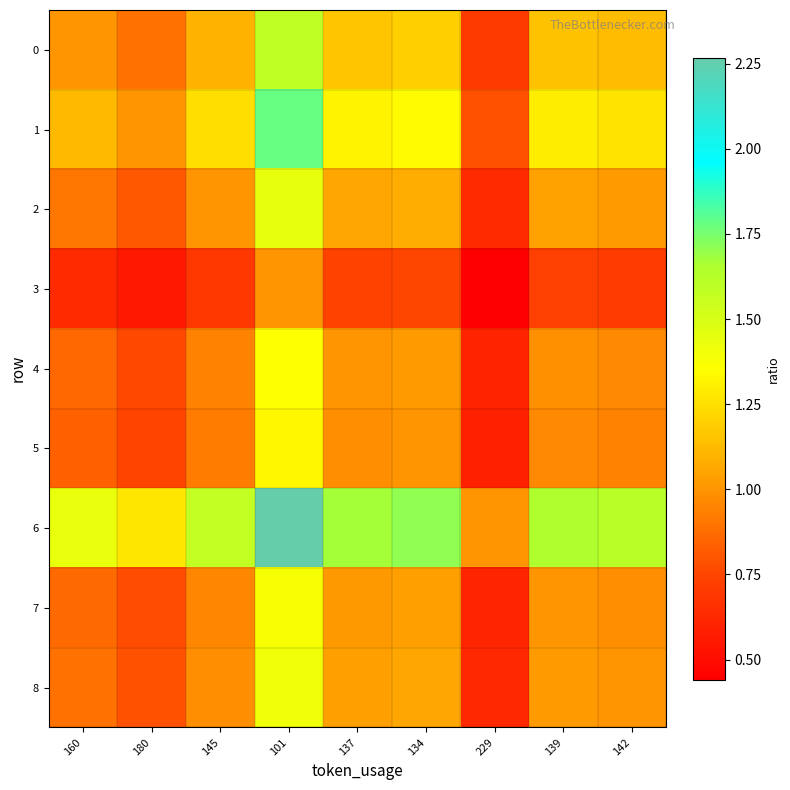

List the series in order of their peak value, lowest first.

3, 5, 4, 7, 8, 2, 0, 1, 6